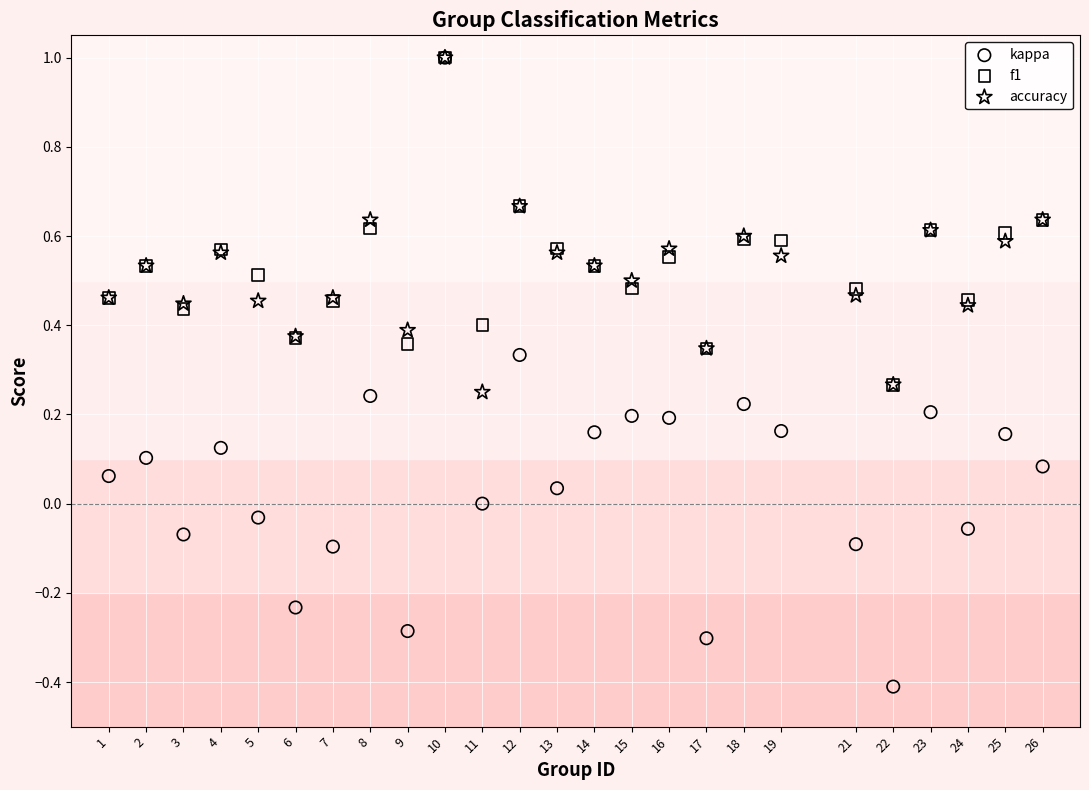

What are all the series names shown in the legend?

kappa, f1, accuracy